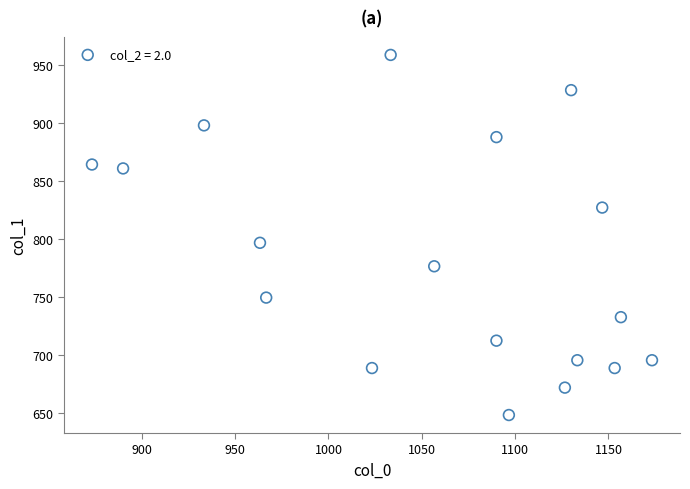

What Y value in the scatter plot is closest to 803?

796.5